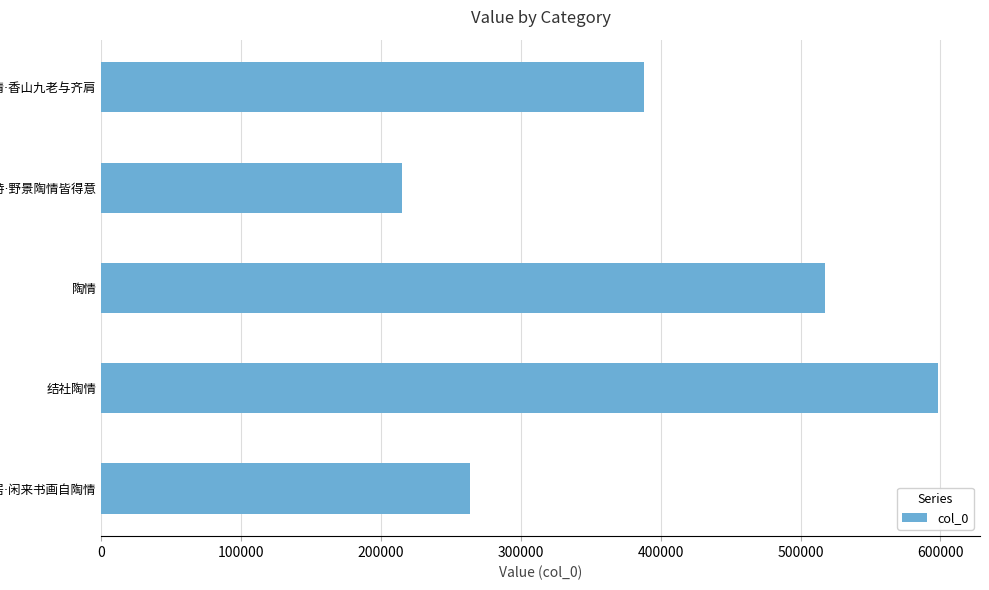

What is the minimum value shown in the chart?

214841